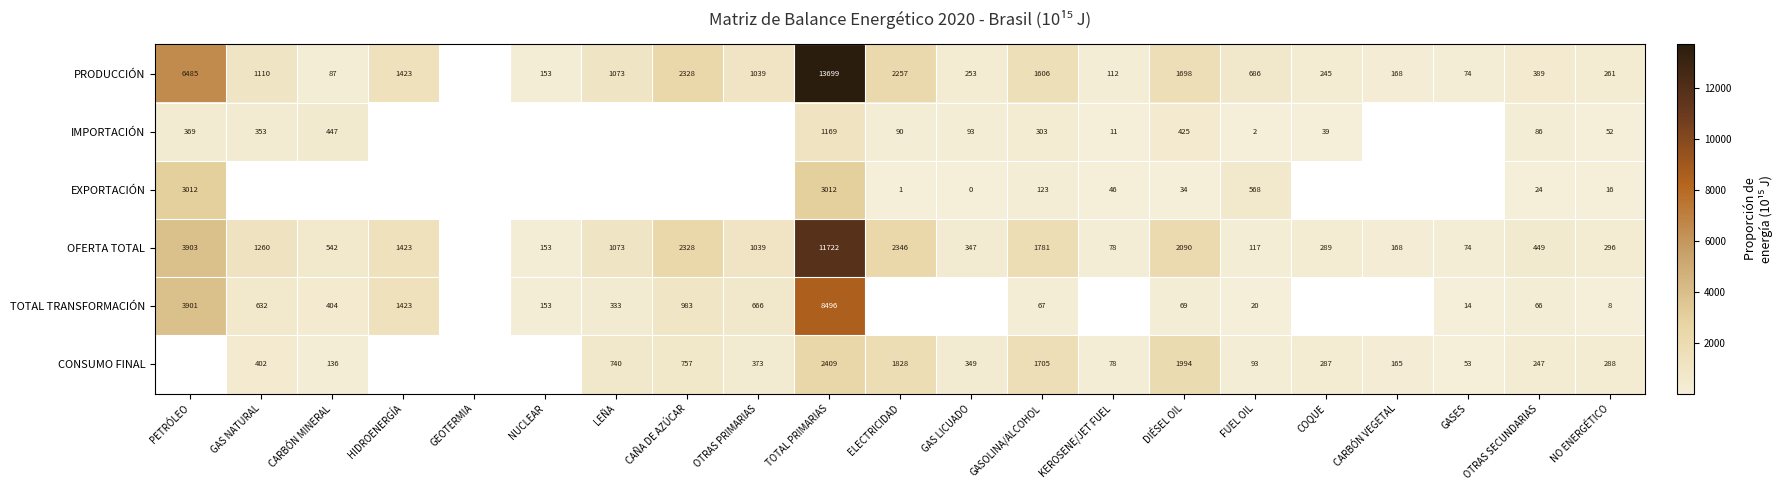

Is the value of TOTAL TRANSFORMACIÓN at OTRAS PRIMARIAS greater than the value of CONSUMO FINAL at GASES?

Yes